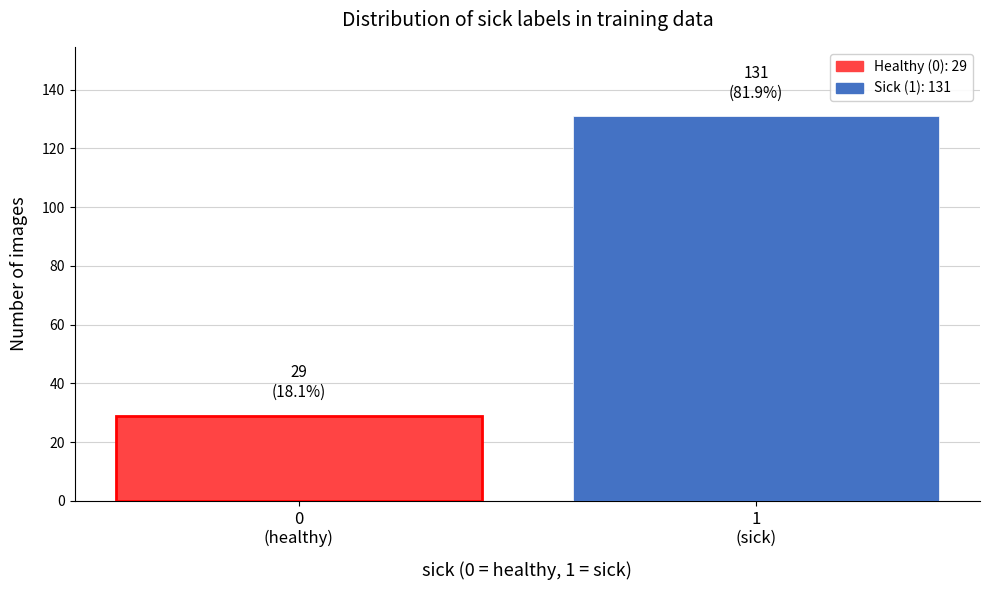

Reading right to left, what are all the values shown in this chart?

131	29